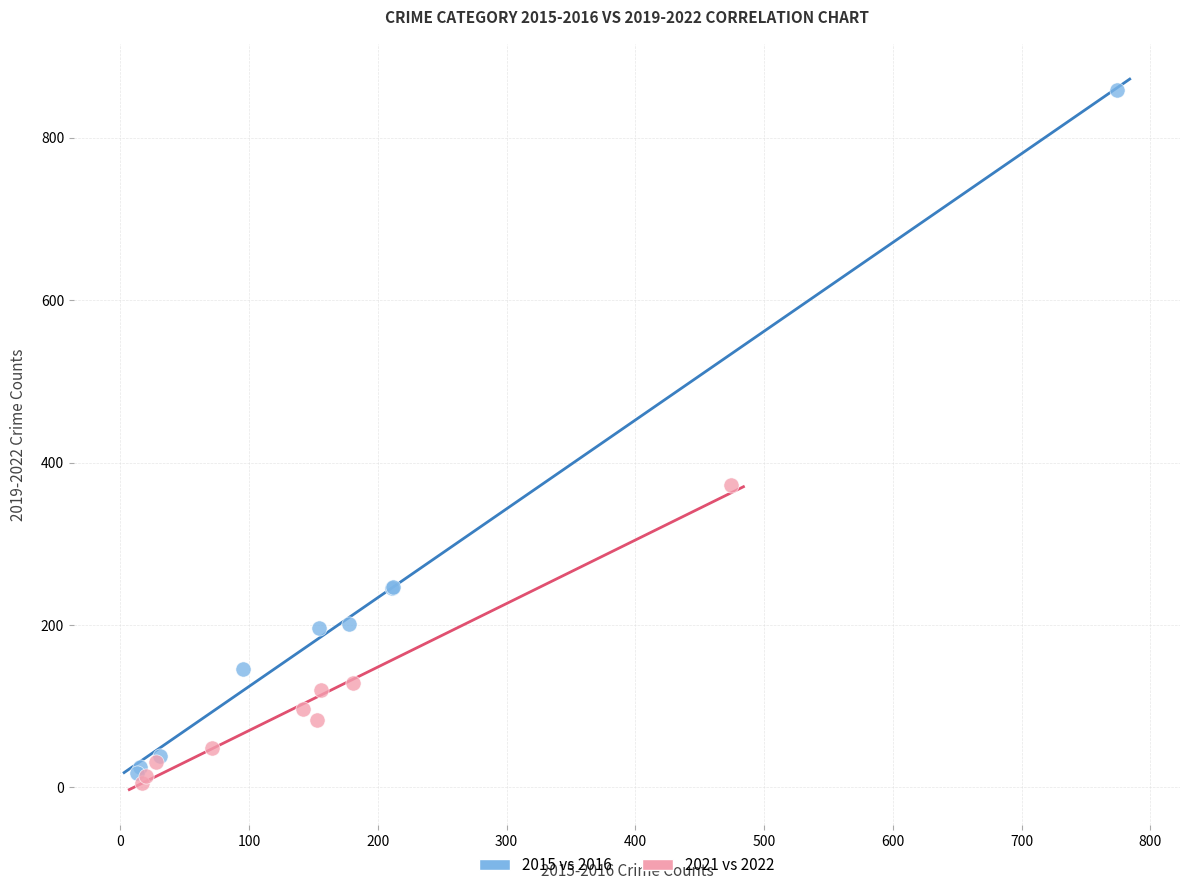

Which series has the widest spread of Y values?

2015 vs 2016